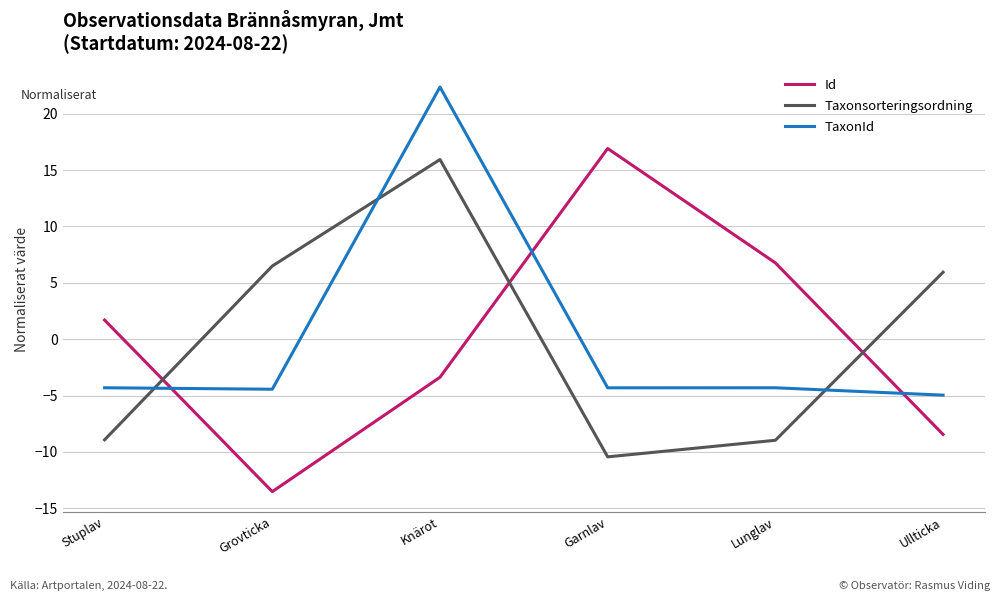

What is the approximate value of TaxonId at Knärot?

22.4